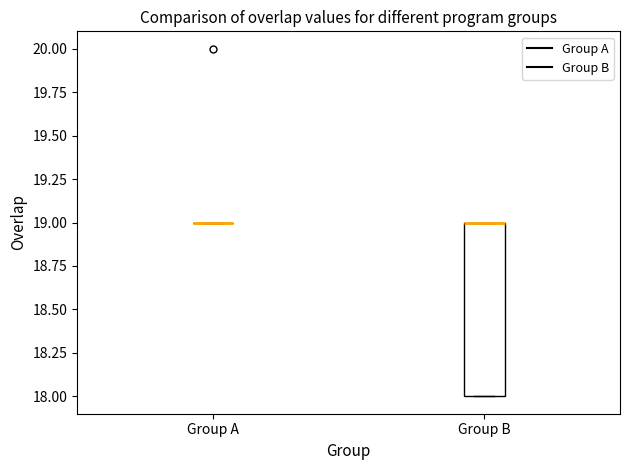

Reading left to right, read every box against the y-axis: the position of its median line, the range the box covers, and the ends of its whiskers. The values are not printed on the chart, so give them approximately, as read against the axis.

Group A: box collapsed to a line at 19, whiskers 19 to 19
Group B: median 19 (drawn on the box's upper edge), box 18 to 19, whiskers 18 to 19